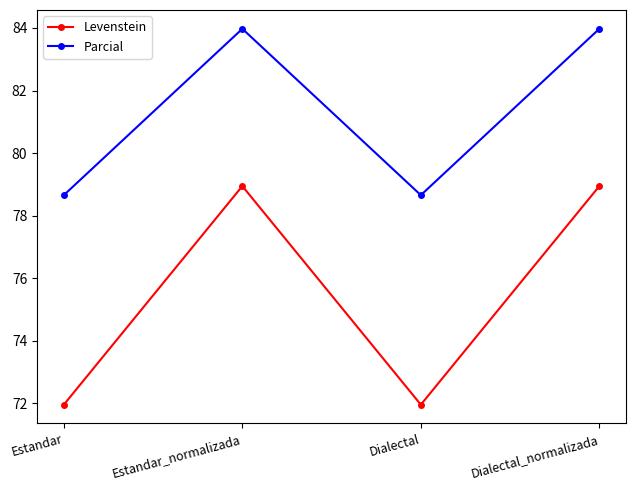

Between Estandar and Estandar_normalizada, which series saw the biggest shift?

Levenstein